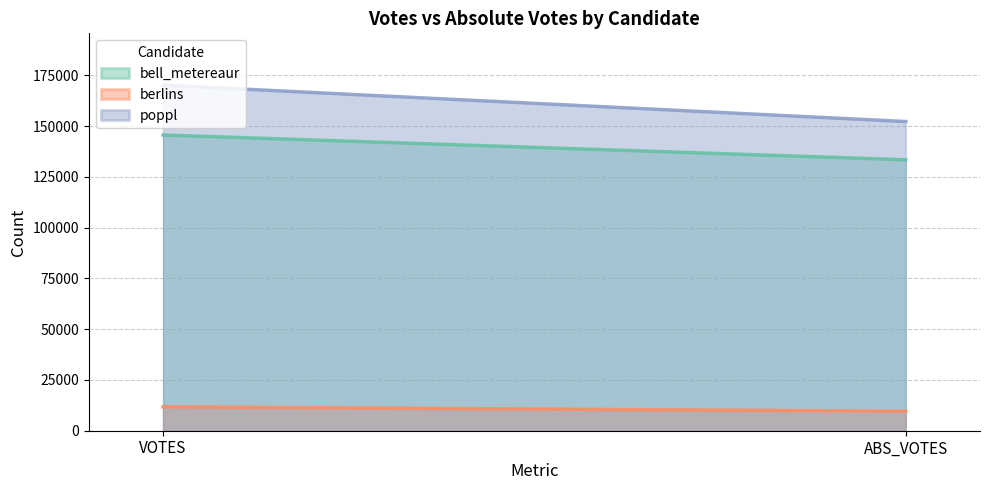

True or false: bell_metereaur has a value of 145632 at VOTES.

True